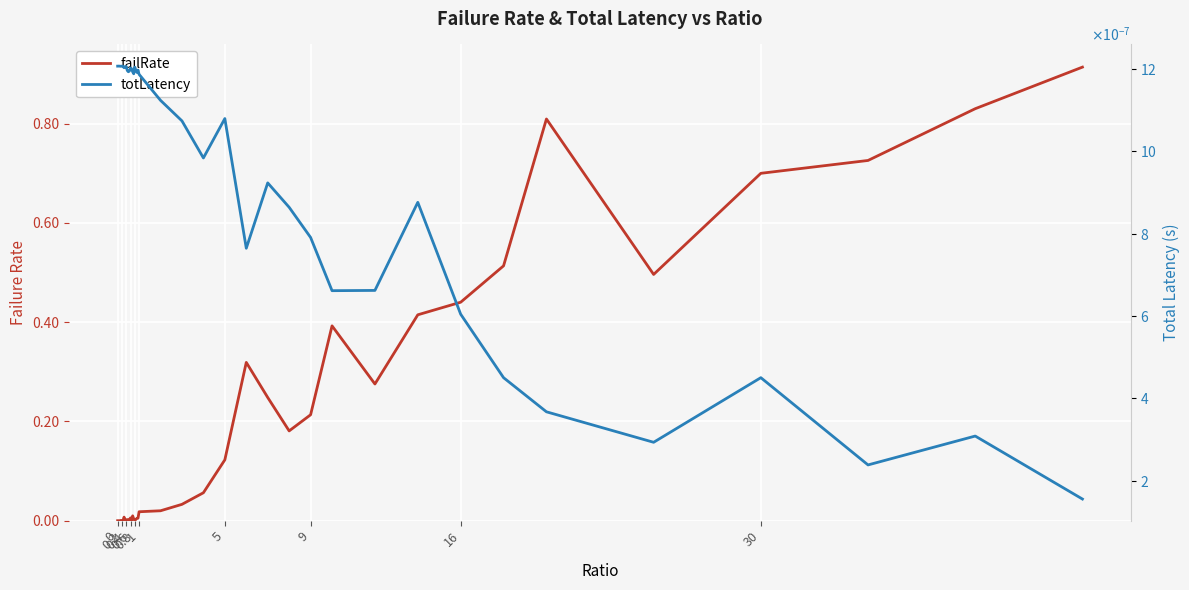

The failRate series shows -0.4 at 1. True or false?

False